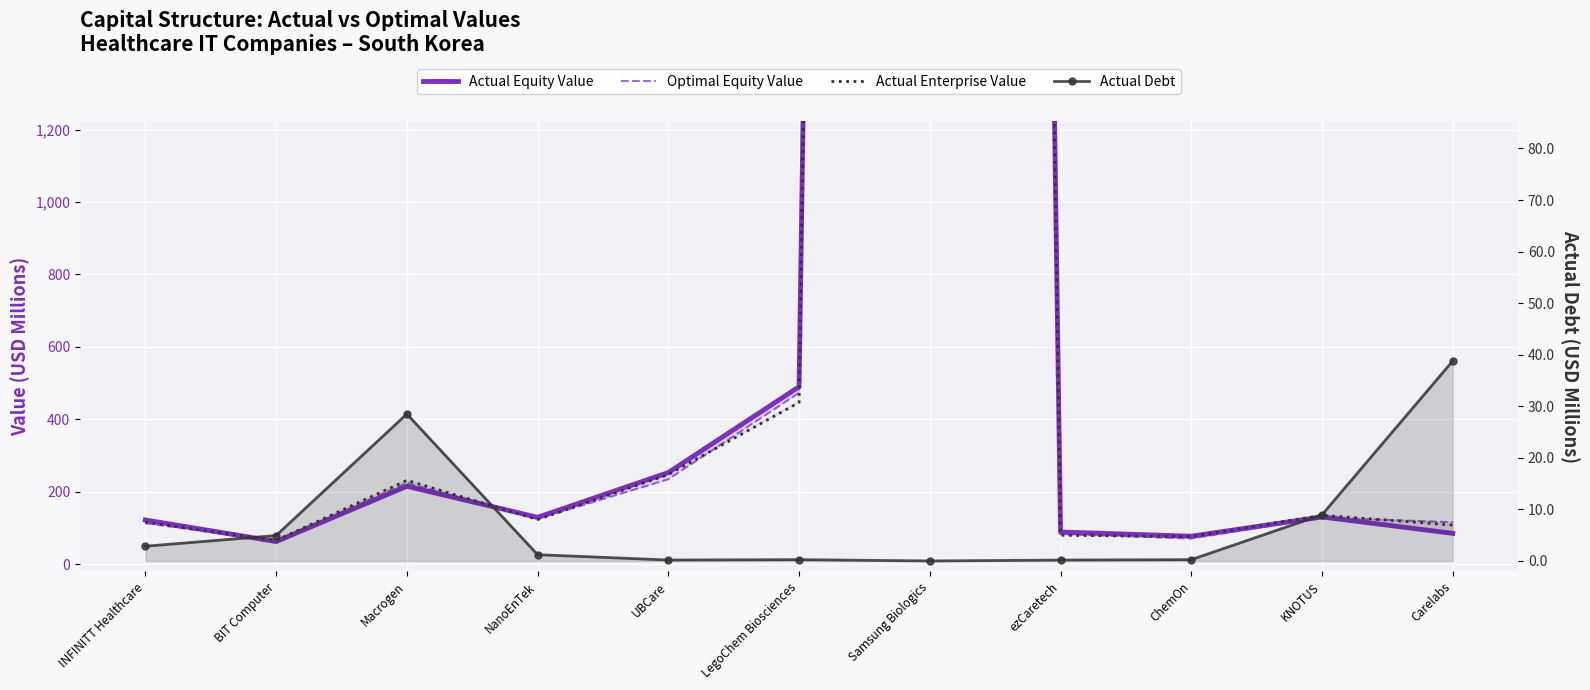

What is the sum of all Optimal Equity Value values?

25967.5